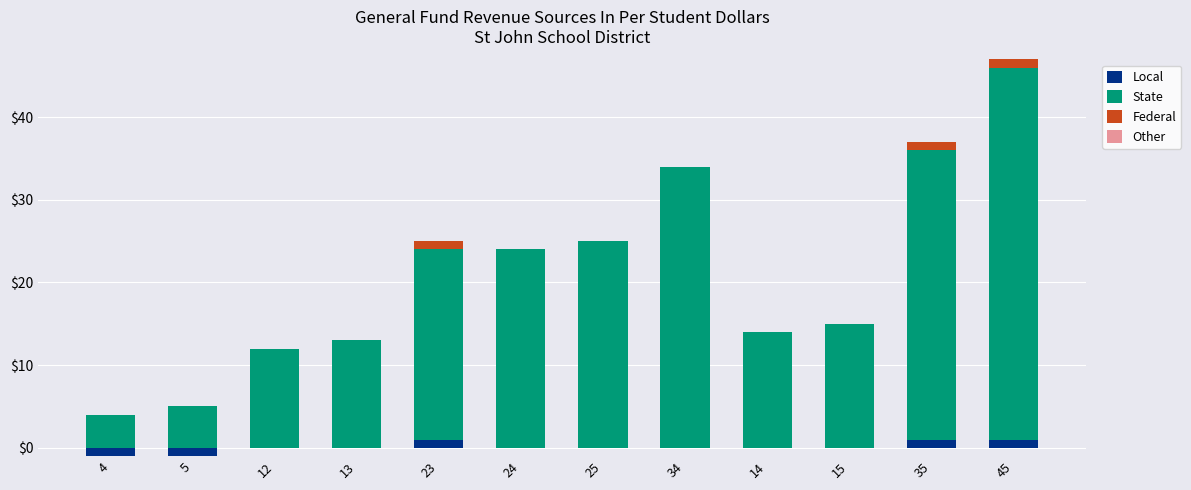

The Local series shows 0 at 12. True or false?

True